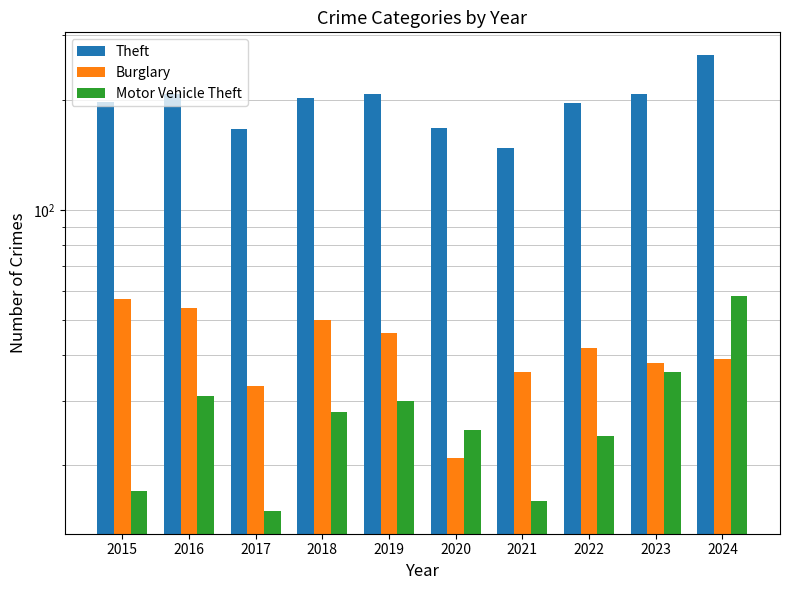

Rank the series by their maximum value, from highest to lowest.

Theft, Motor Vehicle Theft, Burglary